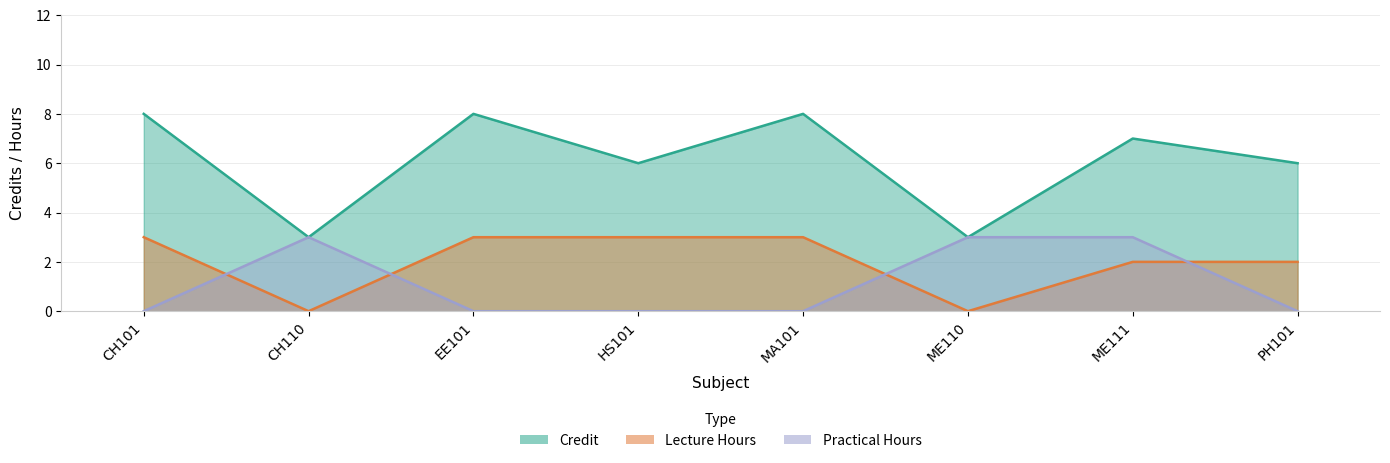

Count the Credit values in the range 6 to 8.

6